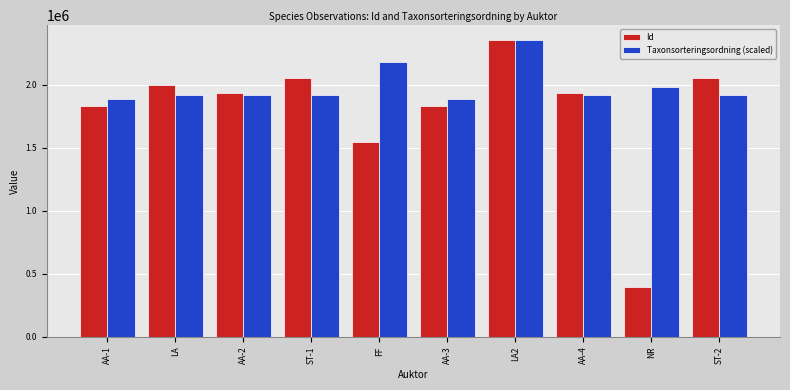

What is the difference between the highest and lowest values at ST-2?

138412.8